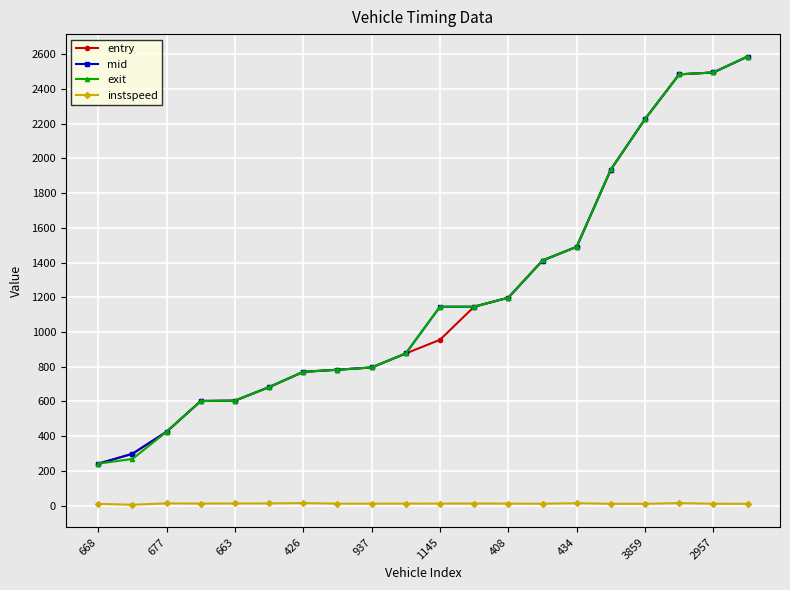

True or false: instspeed and mid intersect in this chart.

False